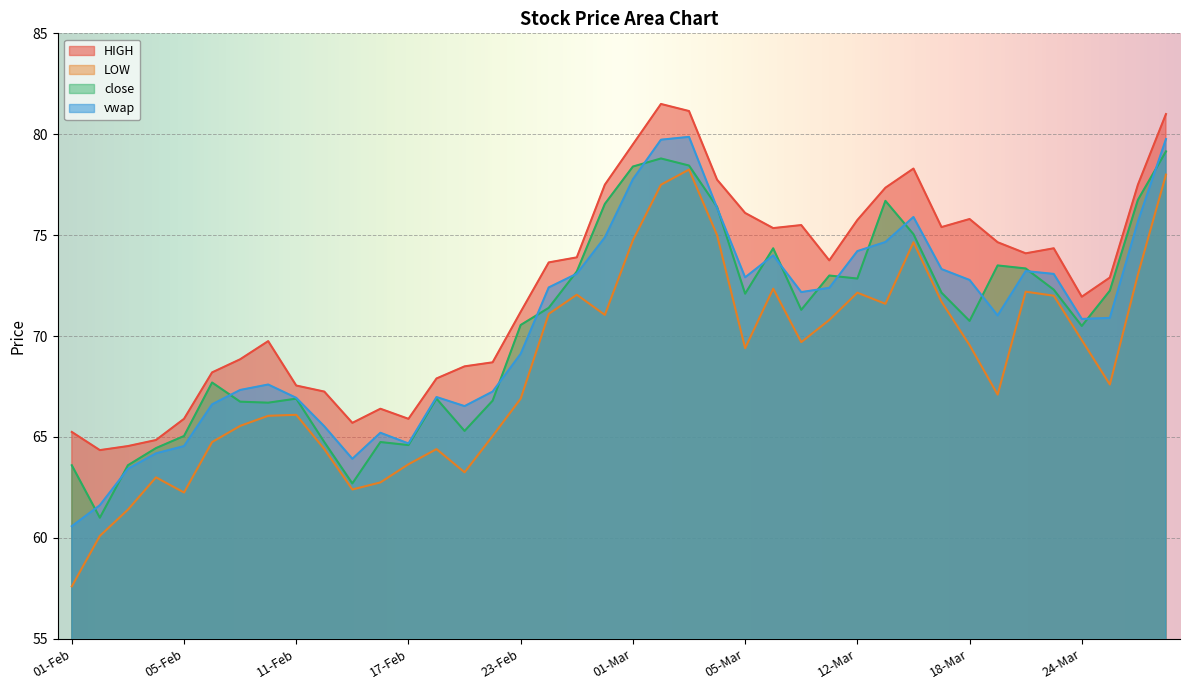

What is the average value of the vwap series?

70.6